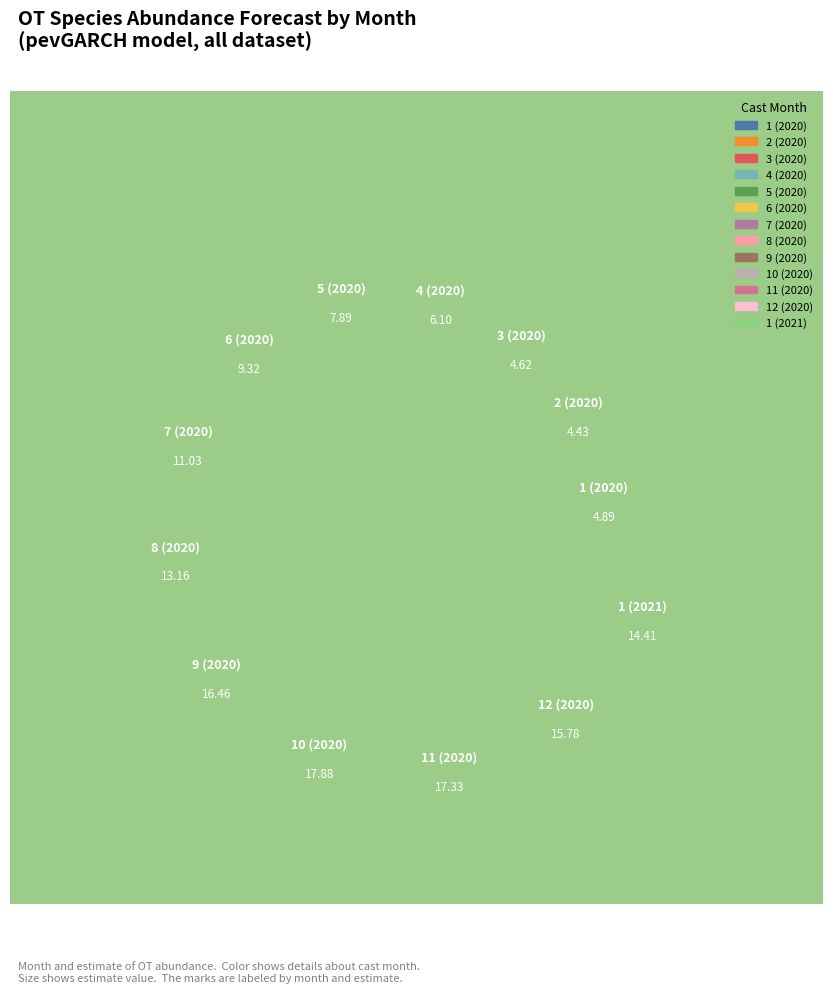

What is the ratio of the value at 1 (2021) to the value at 8 (2020)?

1.1